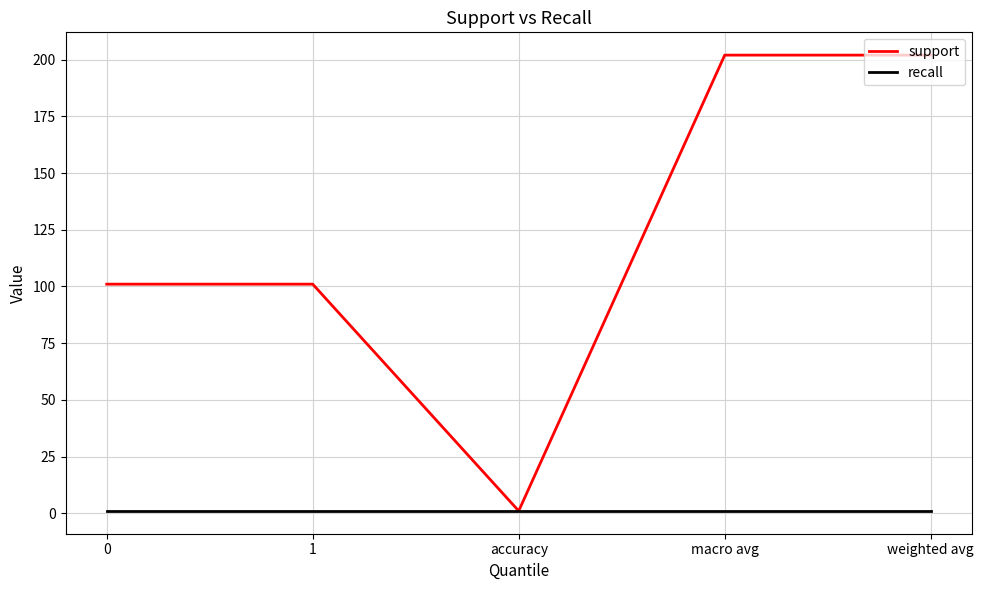

What is the total value across all series at weighted avg?

203